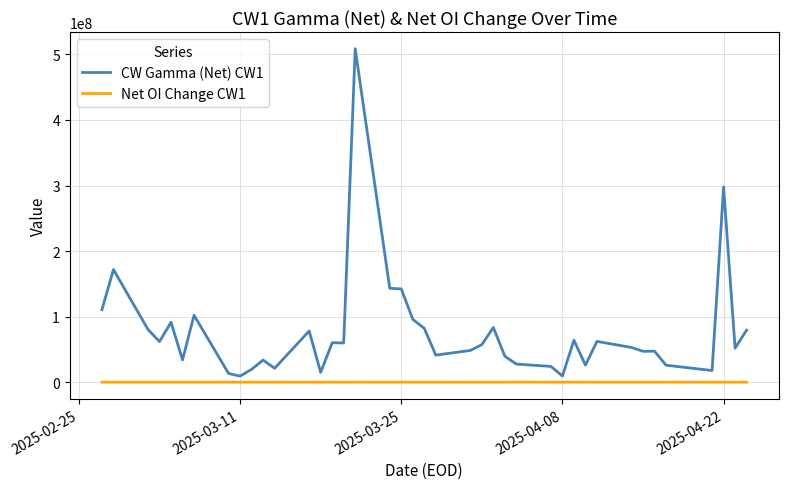

Which series has the largest total across all categories?

CW Gamma (Net) CW1